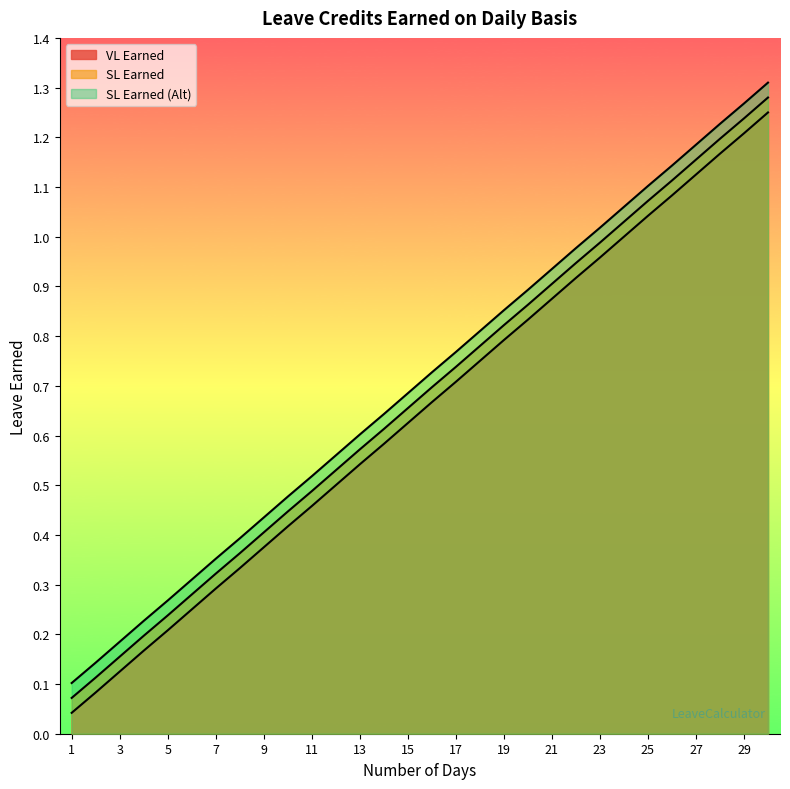

Does the chart display data point markers on the line(s)?

No